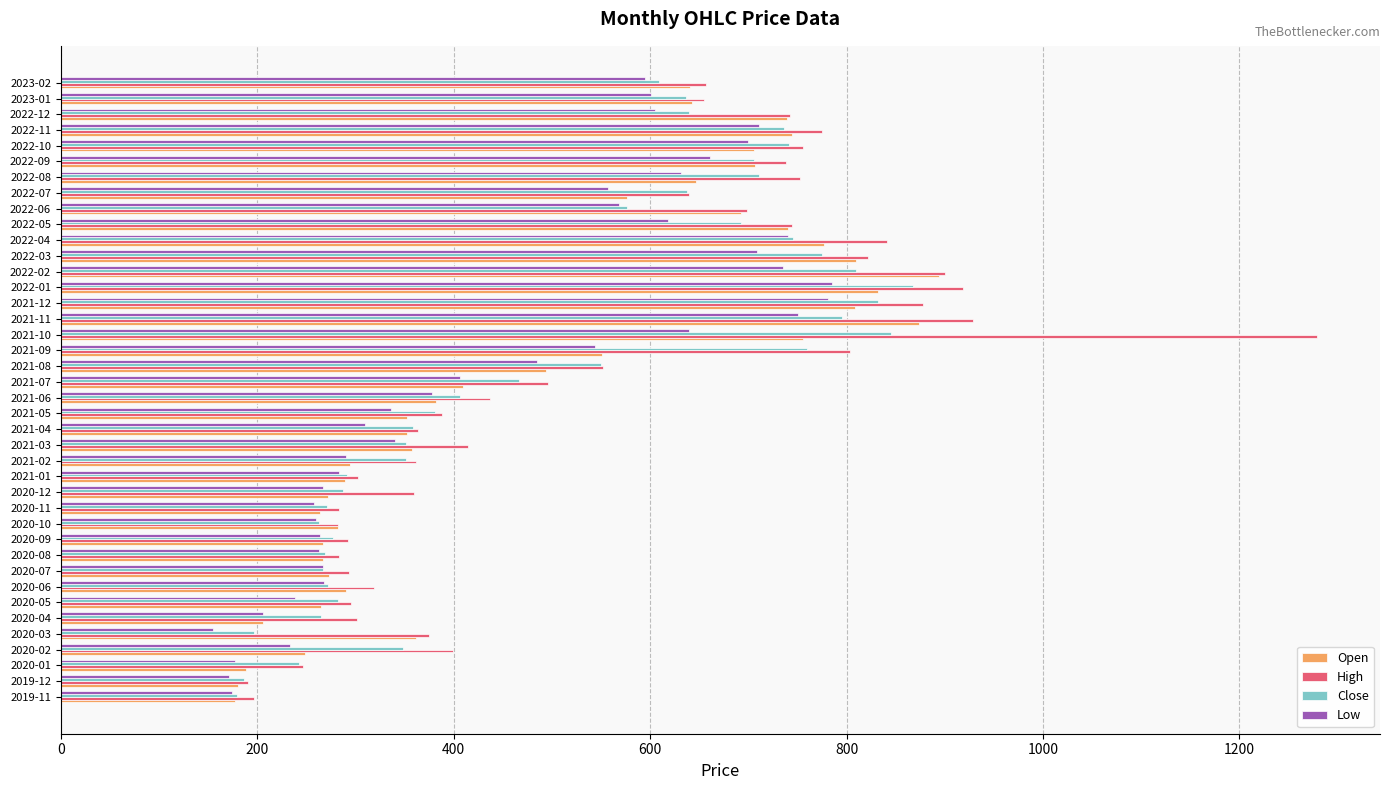

The value of Low at 2021-01 is 190.9. True or false?

False